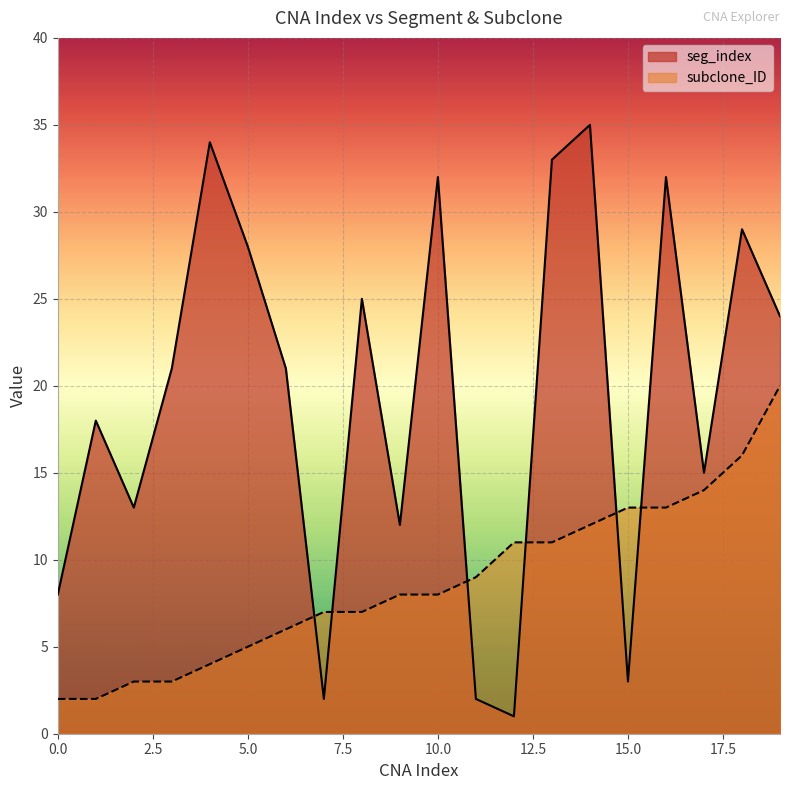

Is it true that subclone_ID equals 8 at 10.0?

True